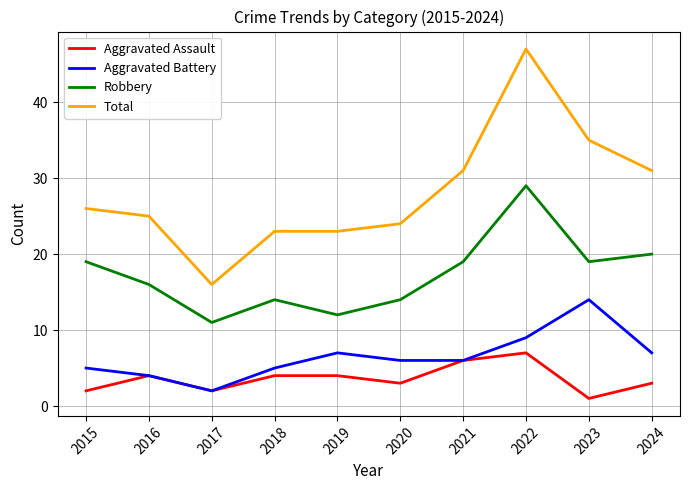

What value does the Robbery series have at 2023?

19